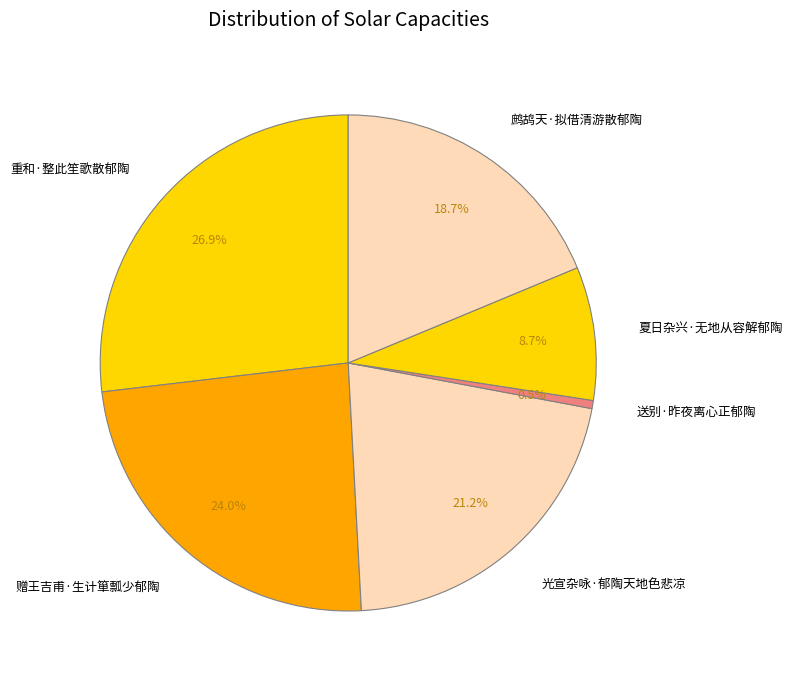

What percentage is the 光宣杂咏·郁陶天地色悲凉 slice, to the nearest percent?

21%